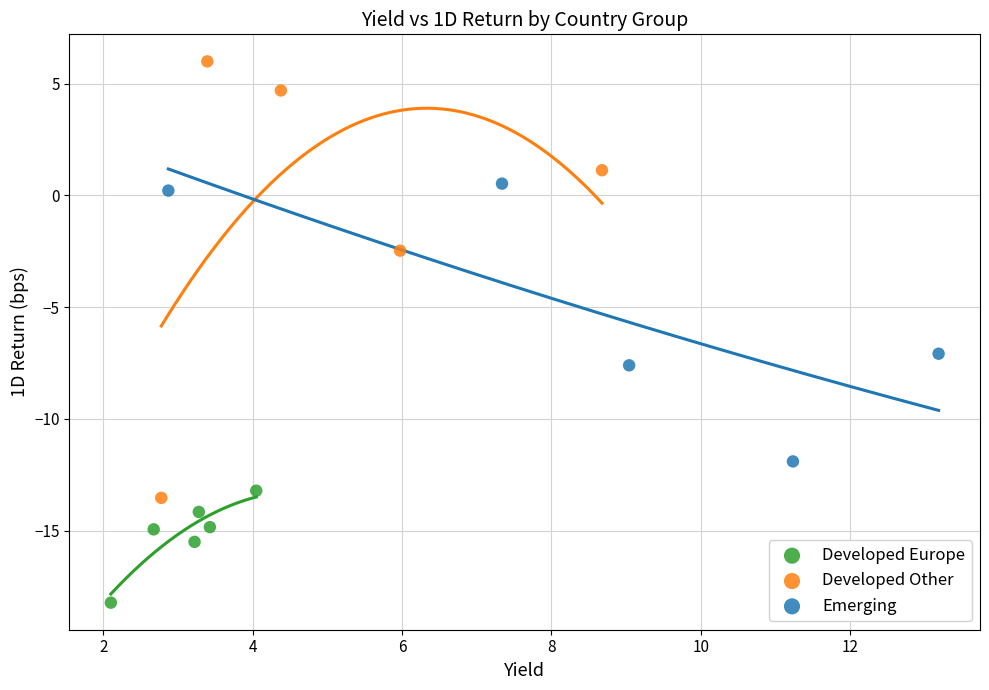

Which series has the largest Y range (max minus min)?

Developed Other